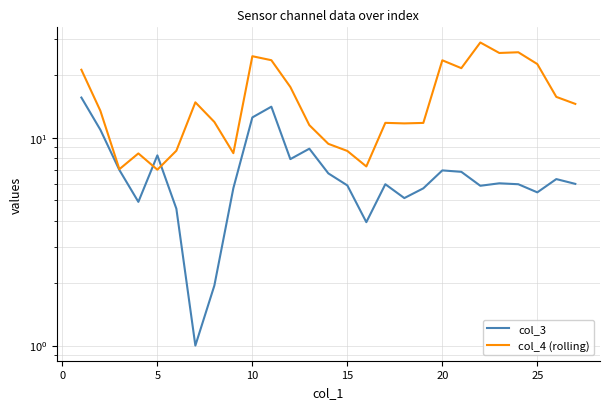

What is the smallest value displayed?

1.0